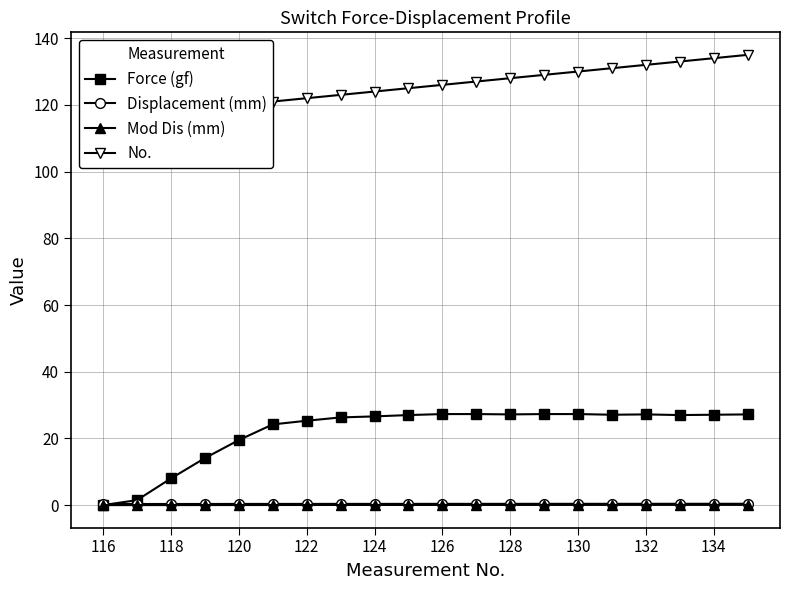

How many data points in No. are less than 126?

10